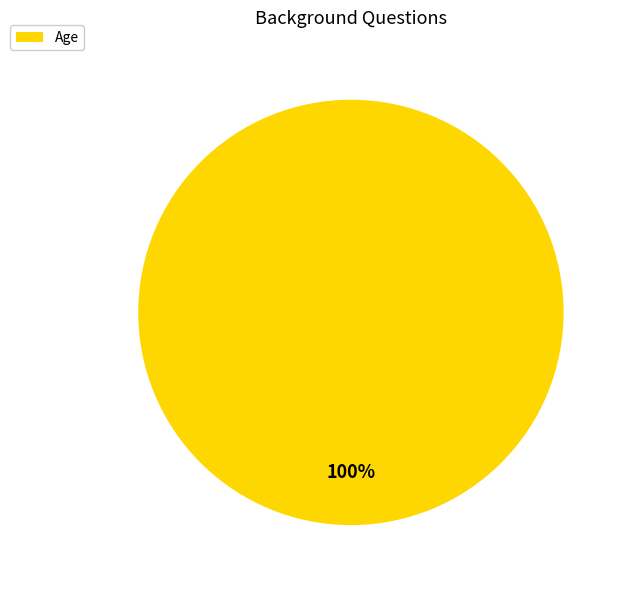

To the nearest percent, what percentage of the pie is Age?

100%